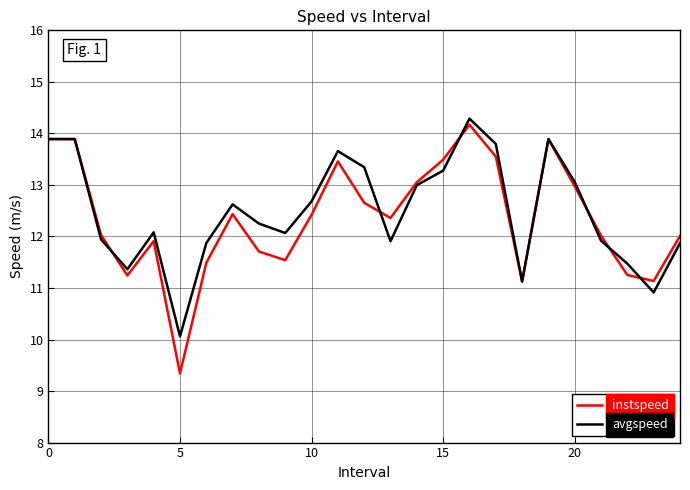

What is the smallest value displayed?

9.3